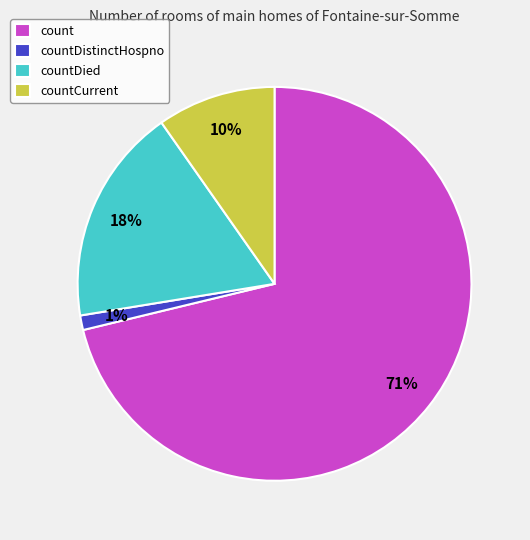

Rank the categories by value from highest to lowest.

count, countDied, countCurrent, countDistinctHospno